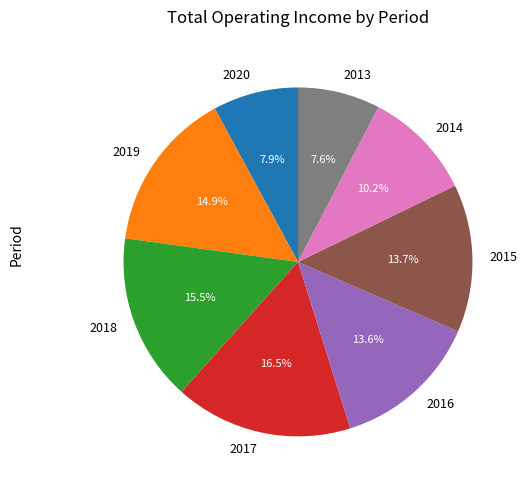

How many slices are in this pie chart?

8